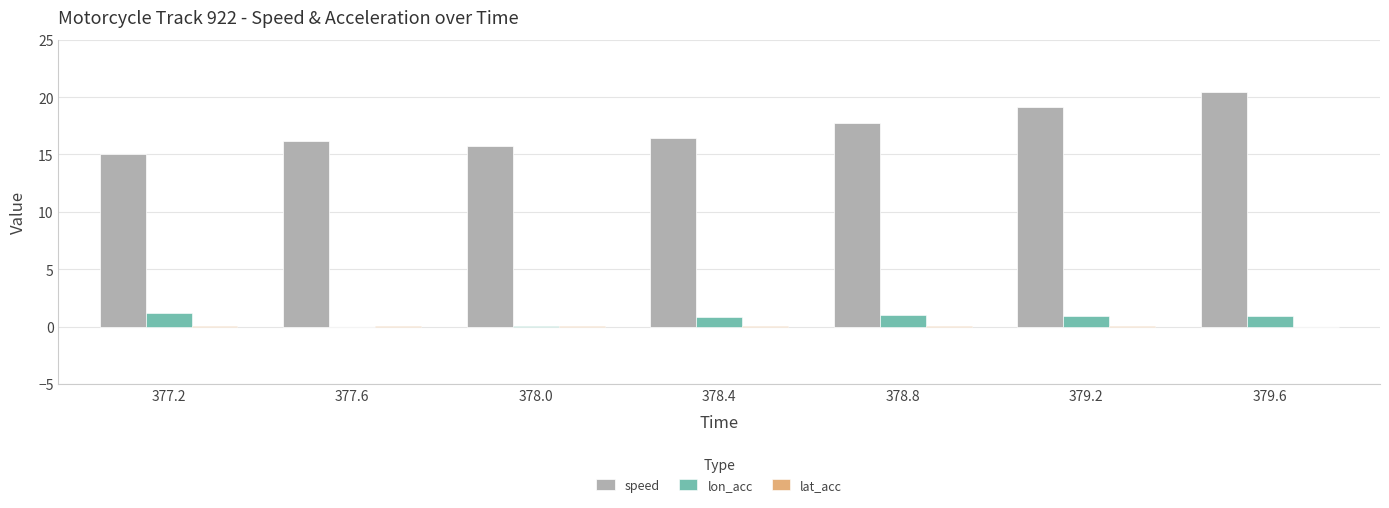

Between 377.2 and 379.2, which series saw the biggest shift?

speed